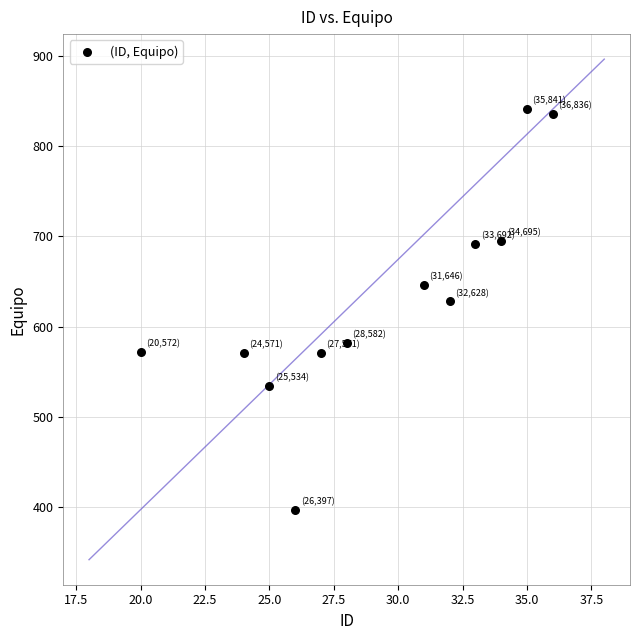

What is the range of X values (max minus min)?

16